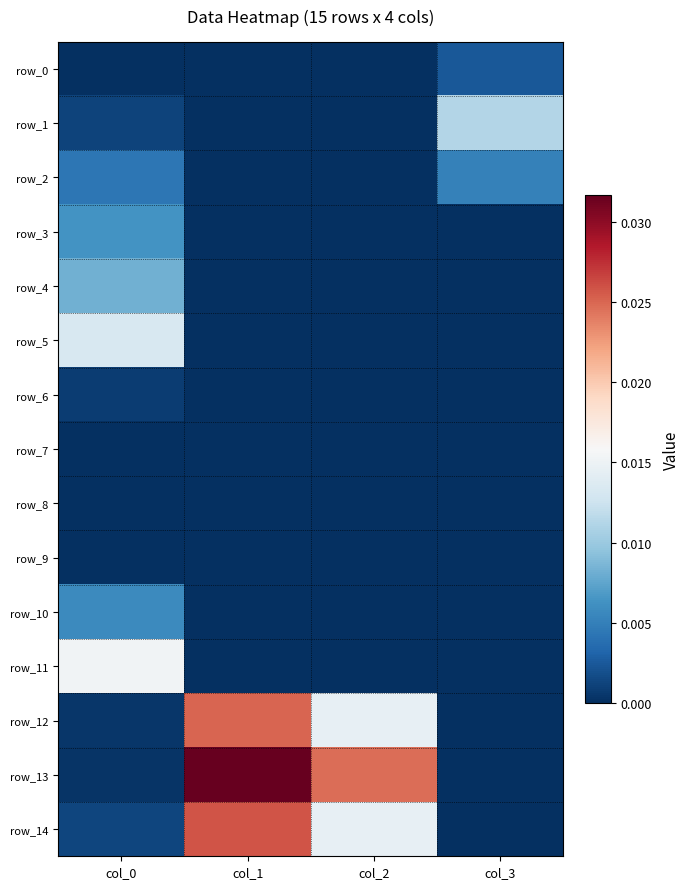

Between col_3 and col_1, which is larger?

col_3